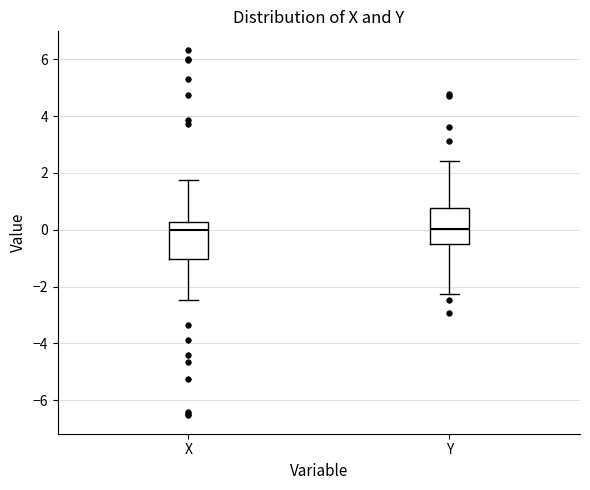

Reading left to right, transcribe this box plot: for each box, give where its median line is, the range the box spans, and where its two whiskers end, as read against the y-axis. The values are not printed on the chart, so give them approximately, as read against the axis.

X: median 0.0, box -1.0 to 0.2, whiskers -2.4 to 1.8
Y: median 0.0, box -0.6 to 0.8, whiskers -2.2 to 2.4